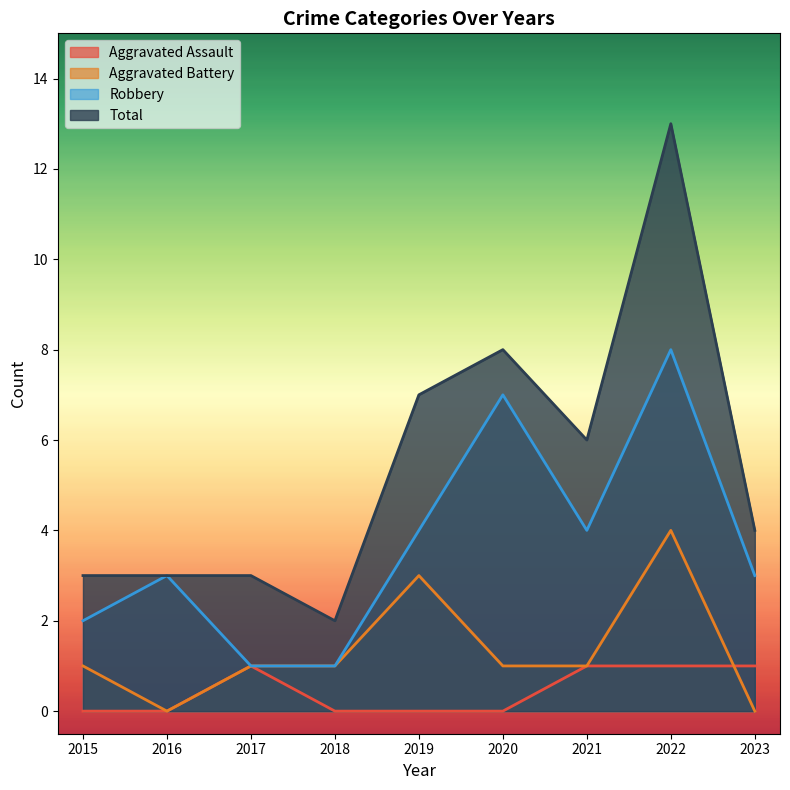

What is the difference between the maximum and minimum values in the Robbery series?

7